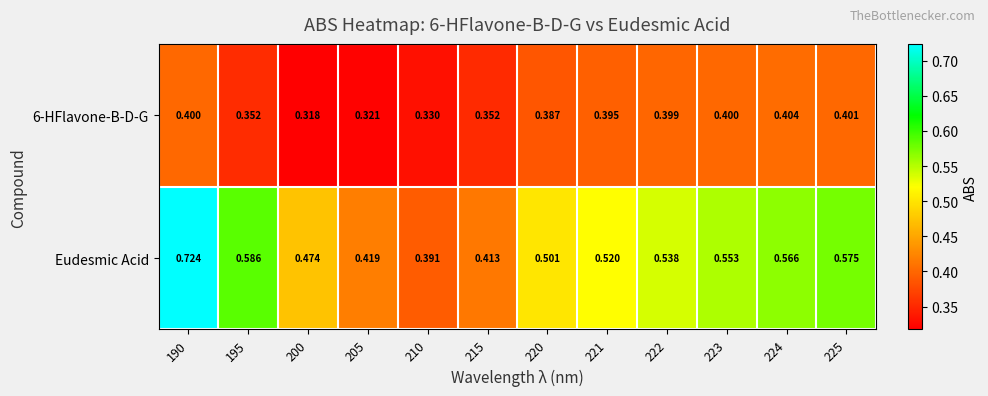

Which series has the largest range (max minus min)?

Eudesmic Acid